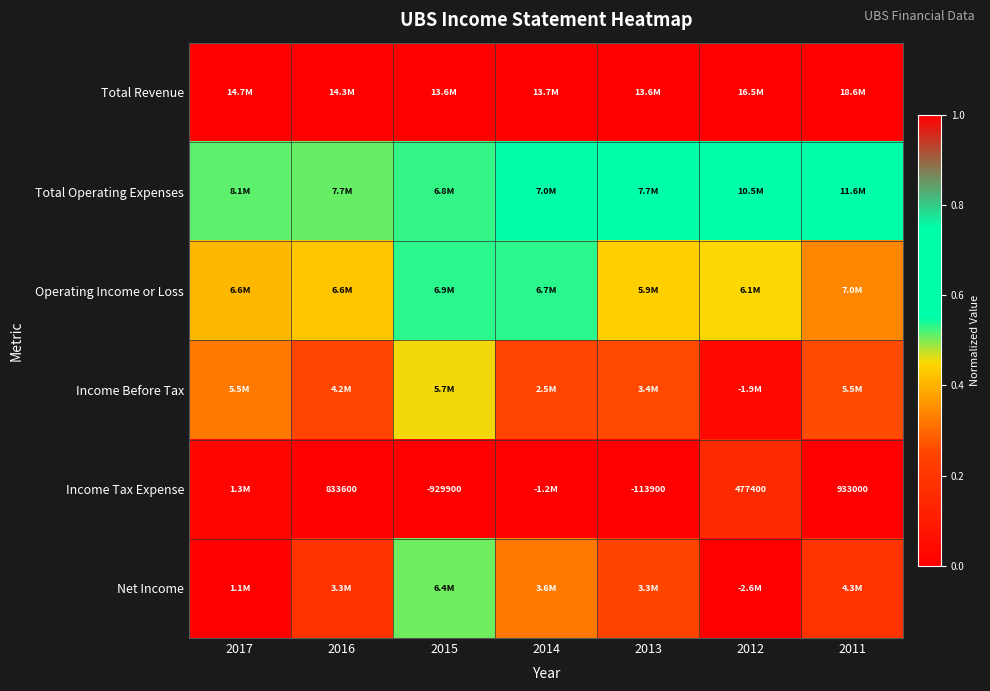

True or false: Total Revenue has a value of 1.4 at 2017.

False